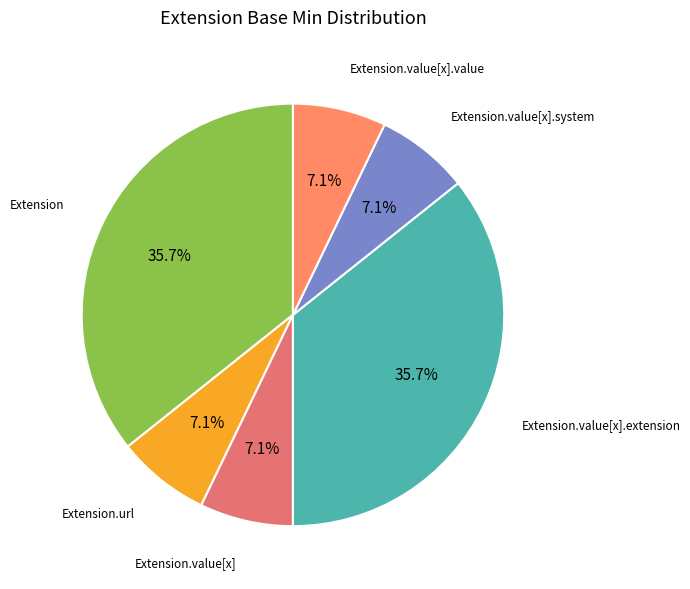

How many slices are in this pie chart?

6